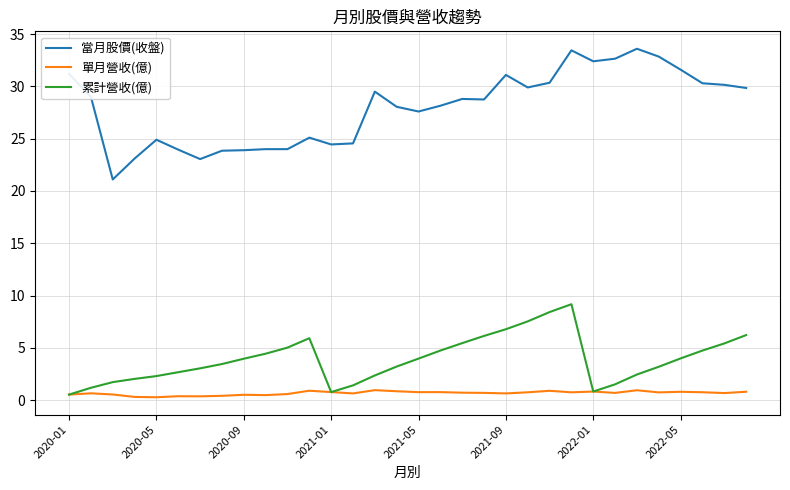

Which series has the largest total across all categories?

當月股價(收盤)